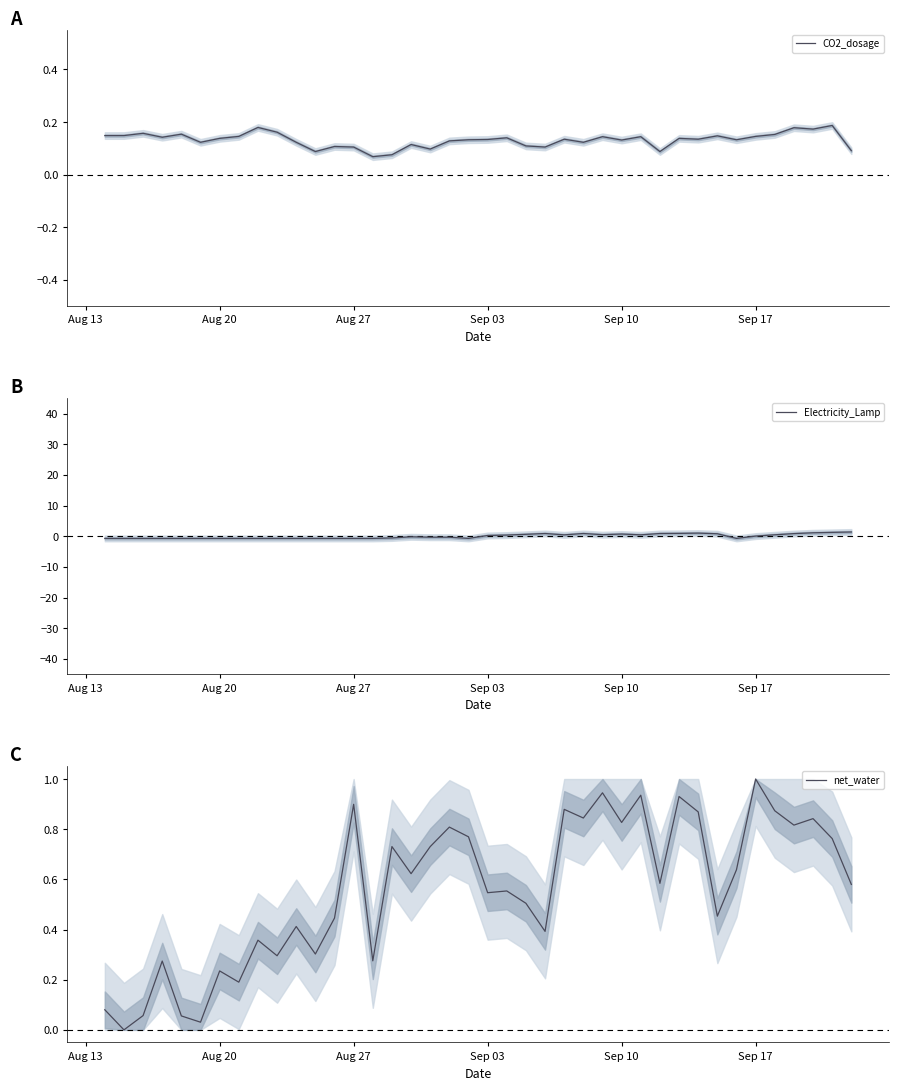

Reading right to left, extract all data points from this chart.

CO2_dosage: 0.1	0.2	0.2	0.2	0.2	0.1	0.1	0.1	0.1	0.1	0.1	0.1	0.1	0.1	0.1	0.1	0.1	0.1	0.1	0.1	0.1	0.1	0.1	0.1	0.1	0.1	0.1	0.1	0.1	0.1	0.2	0.2	0.1	0.1	0.1	0.2	0.1	0.2	0.1	0.1
Electricity_Lamp: 1.4	1.2	1.1	0.8	0.5	0.0	-0.7	0.8	1.0	0.9	0.9	0.4	0.7	0.5	0.9	0.4	0.9	0.6	0.4	0.2	-0.7	-0.3	-0.3	-0.2	-0.6	-0.7	-0.7	-0.7	-0.7	-0.7	-0.7	-0.7	-0.7	-0.7	-0.7	-0.7	-0.7	-0.7	-0.7	-0.7
net_water: 0.6	0.8	0.8	0.8	0.9	1.0	0.6	0.5	0.9	0.9	0.6	0.9	0.8	0.9	0.8	0.9	0.4	0.5	0.6	0.5	0.8	0.8	0.7	0.6	0.7	0.3	0.9	0.4	0.3	0.4	0.3	0.4	0.2	0.2	0.0	0.1	0.3	0.1	0.0	0.1